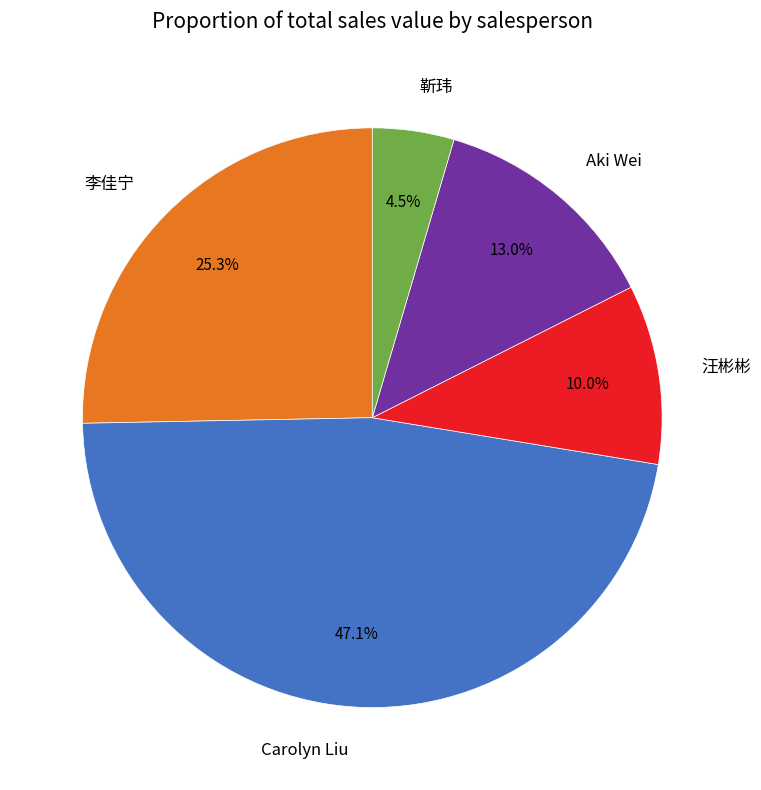

Does 靳玮 represent more than half of the total?

No